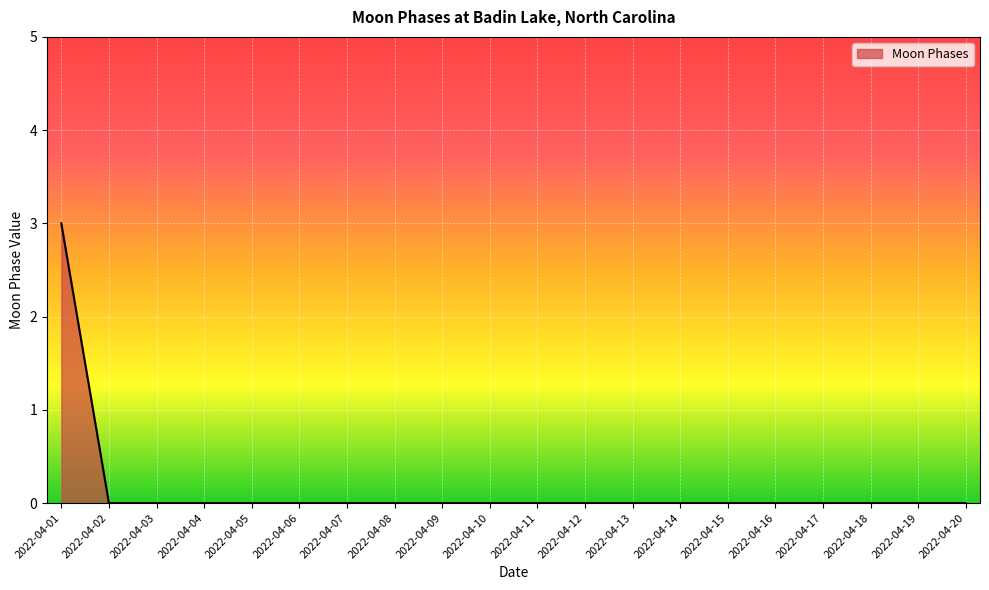

Does the chart display data point markers on the line(s)?

No